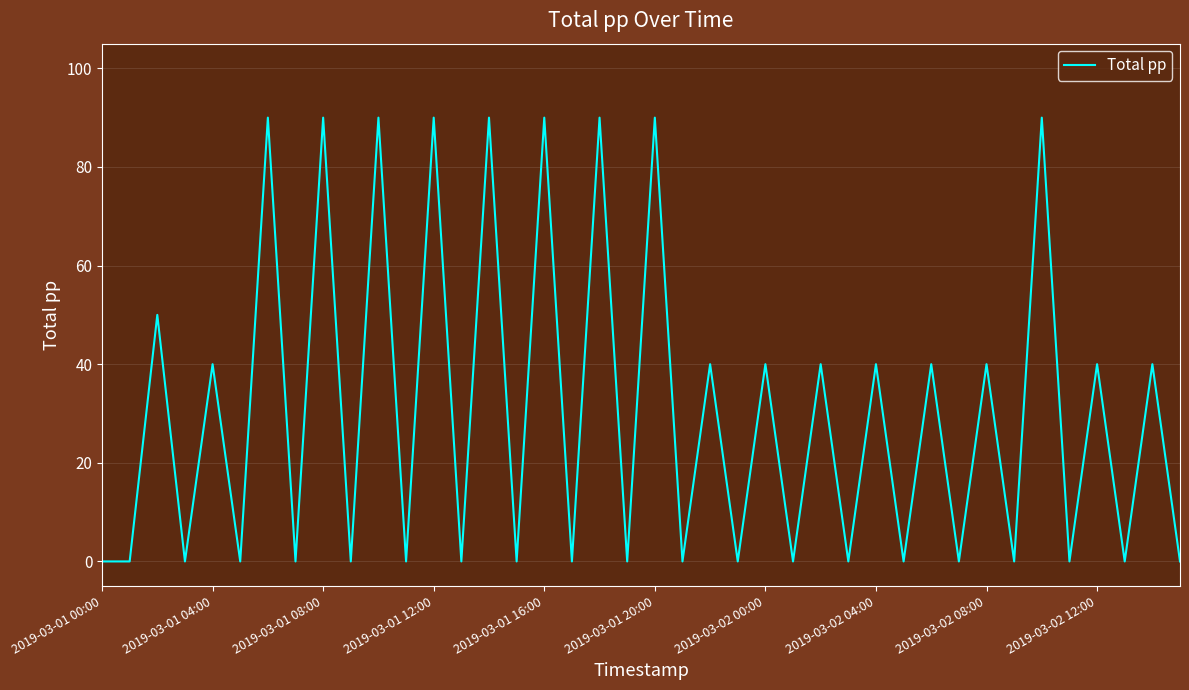

What is the greatest value displayed?

90